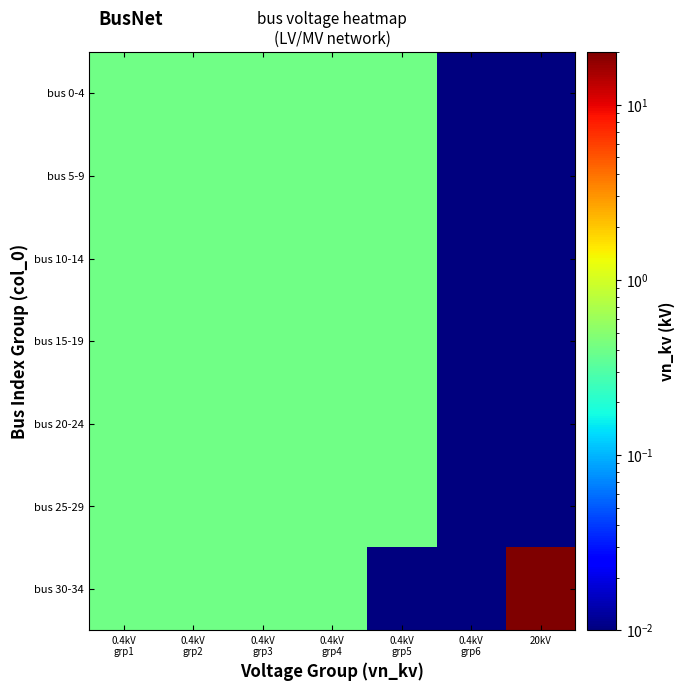

Reading right to left, what are all the values shown in this chart?

bus 0-4: 20kV=0.0	0.4kV
grp6=0.0	0.4kV
grp5=0.4	0.4kV
grp4=0.4	0.4kV
grp3=0.4	0.4kV
grp2=0.4	0.4kV
grp1=0.4
bus 5-9: 20kV=0.0	0.4kV
grp6=0.0	0.4kV
grp5=0.4	0.4kV
grp4=0.4	0.4kV
grp3=0.4	0.4kV
grp2=0.4	0.4kV
grp1=0.4
bus 10-14: 20kV=0.0	0.4kV
grp6=0.0	0.4kV
grp5=0.4	0.4kV
grp4=0.4	0.4kV
grp3=0.4	0.4kV
grp2=0.4	0.4kV
grp1=0.4
bus 15-19: 20kV=0.0	0.4kV
grp6=0.0	0.4kV
grp5=0.4	0.4kV
grp4=0.4	0.4kV
grp3=0.4	0.4kV
grp2=0.4	0.4kV
grp1=0.4
bus 20-24: 20kV=0.0	0.4kV
grp6=0.0	0.4kV
grp5=0.4	0.4kV
grp4=0.4	0.4kV
grp3=0.4	0.4kV
grp2=0.4	0.4kV
grp1=0.4
bus 25-29: 20kV=0.0	0.4kV
grp6=0.0	0.4kV
grp5=0.4	0.4kV
grp4=0.4	0.4kV
grp3=0.4	0.4kV
grp2=0.4	0.4kV
grp1=0.4
bus 30-34: 20kV=20.0	0.4kV
grp6=0.0	0.4kV
grp5=0.0	0.4kV
grp4=0.4	0.4kV
grp3=0.4	0.4kV
grp2=0.4	0.4kV
grp1=0.4